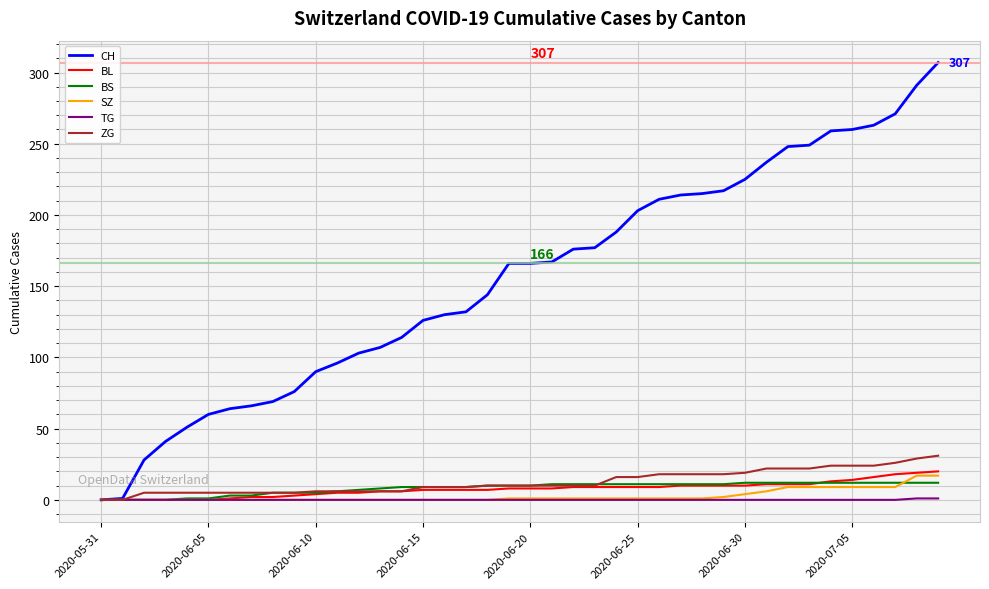

True or false: BS and ZG cross at least once.

True